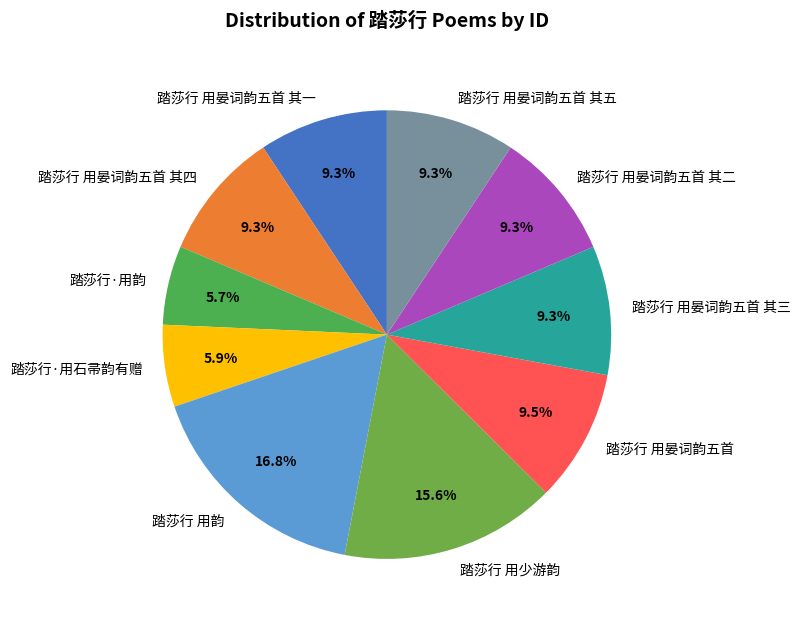

How many slices are in this pie chart?

10